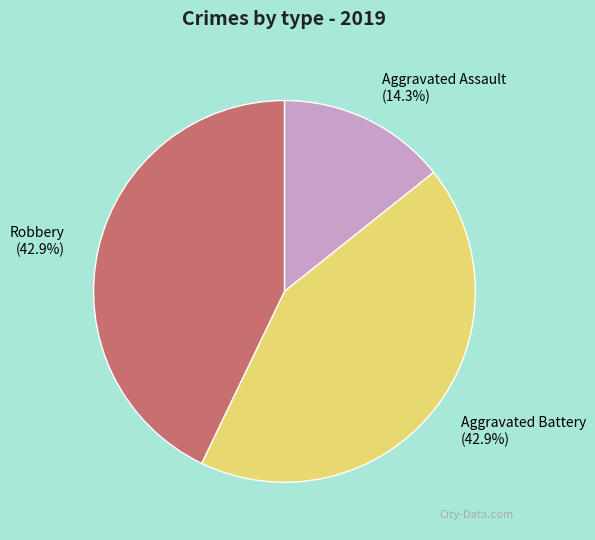

Does any single category account for the majority?

No